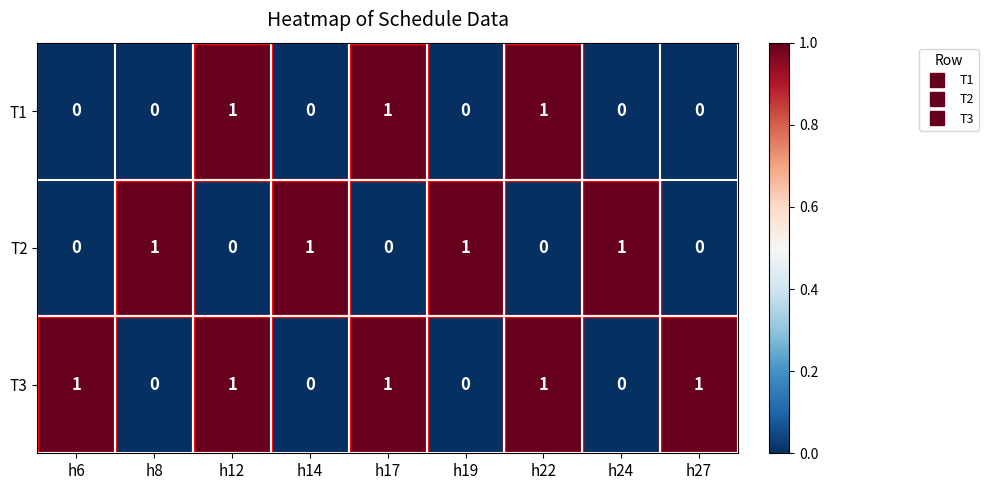

What is the sum of all T2 values?

4